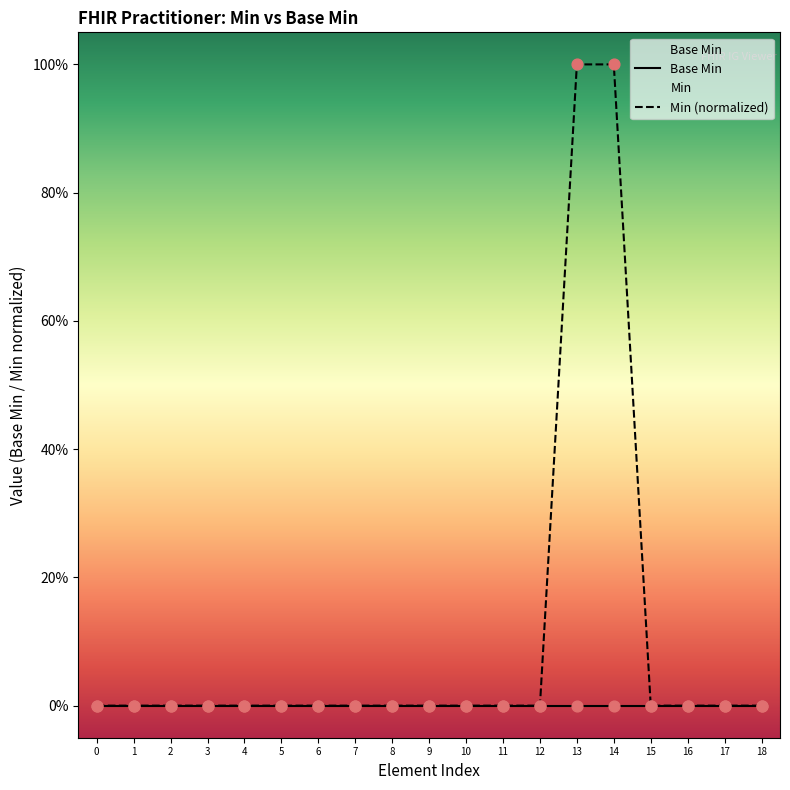

What are all the series names shown in the legend?

Base Min, Min (normalized)